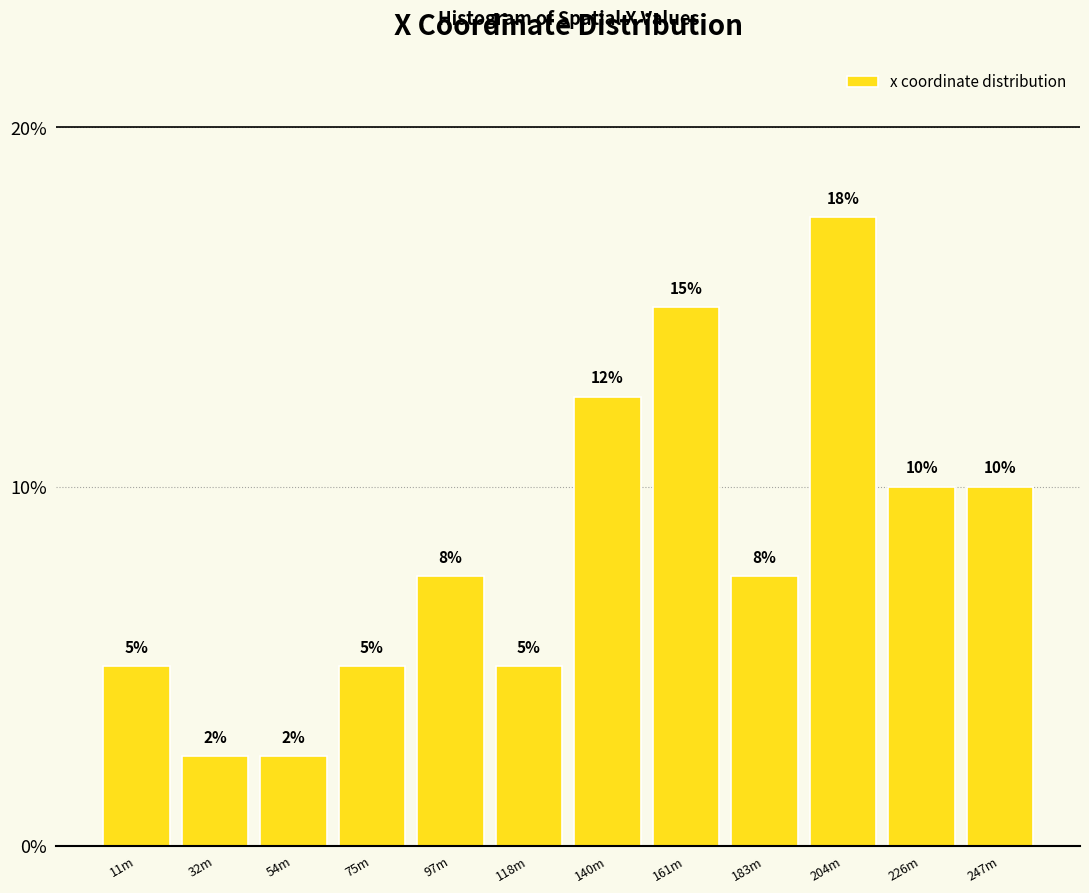

What is the ratio of the value at 11m to the value at 247m?

0.5